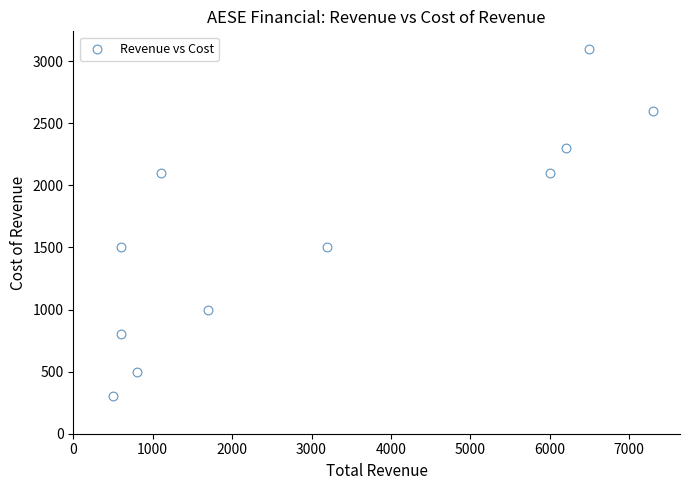

What is the range of Y values (max minus min)?

2800